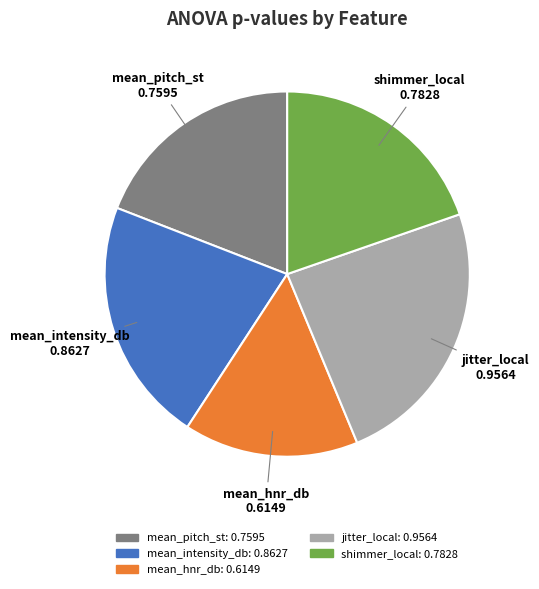

Is there any slice that represents more than half of the pie?

No